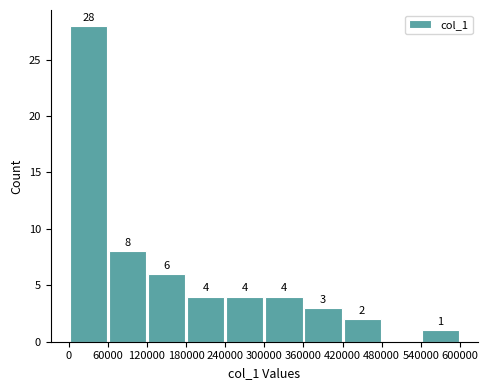

Over which range of the x-axis is the bar tallest?

0 to 60000